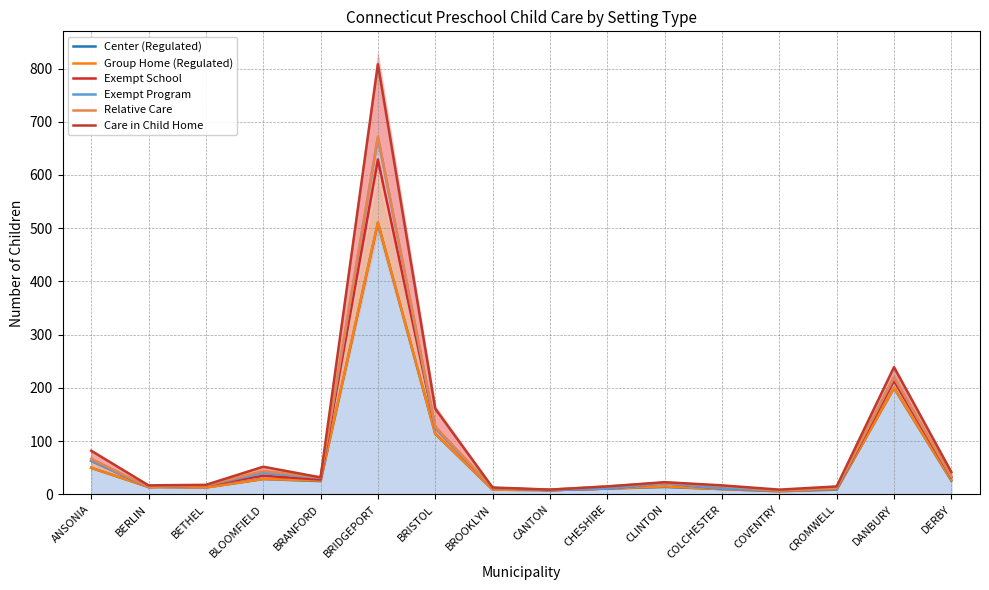

At which category does the chart reach its peak across all series?

BRIDGEPORT